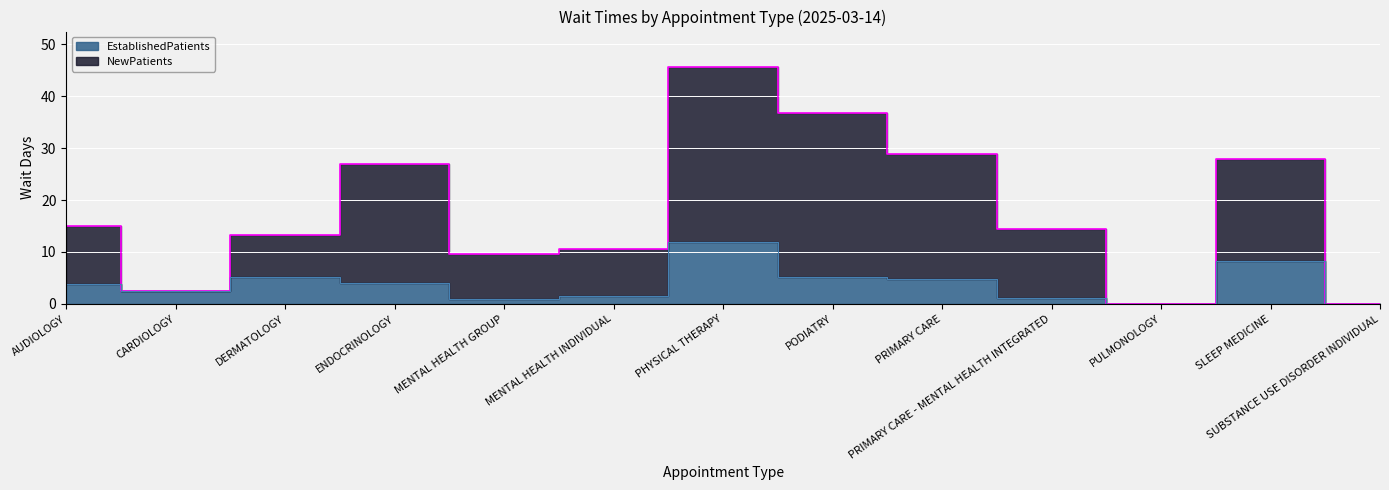

Which series changed the most between DERMATOLOGY and MENTAL HEALTH INDIVIDUAL?

EstablishedPatients